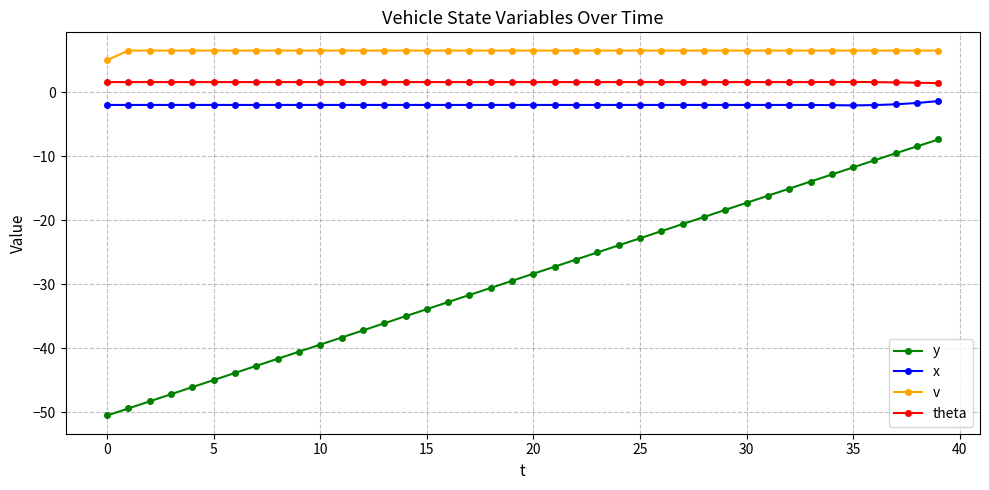

What is the average value of the v series?

6.5